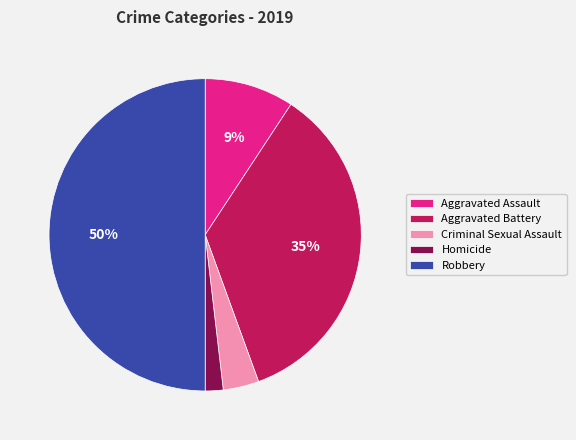

Count the number of slices in the pie.

5